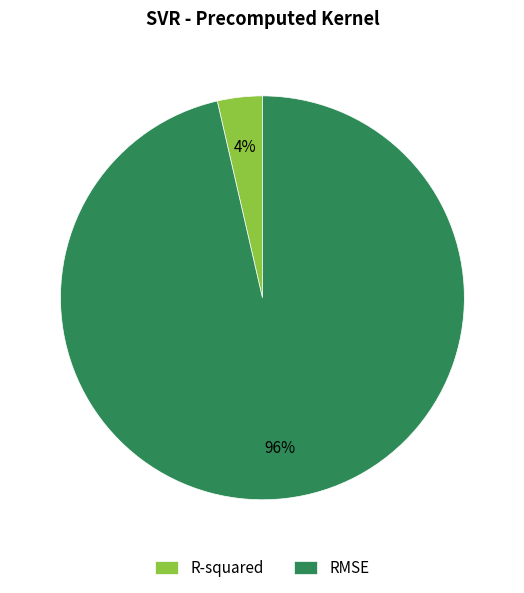

Between RMSE and R-squared, which is larger?

RMSE